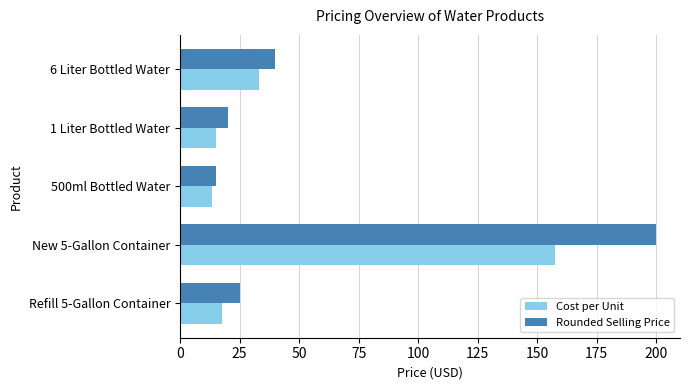

True or false: Rounded Selling Price has a value of 200.0 at New 5-Gallon Container.

True